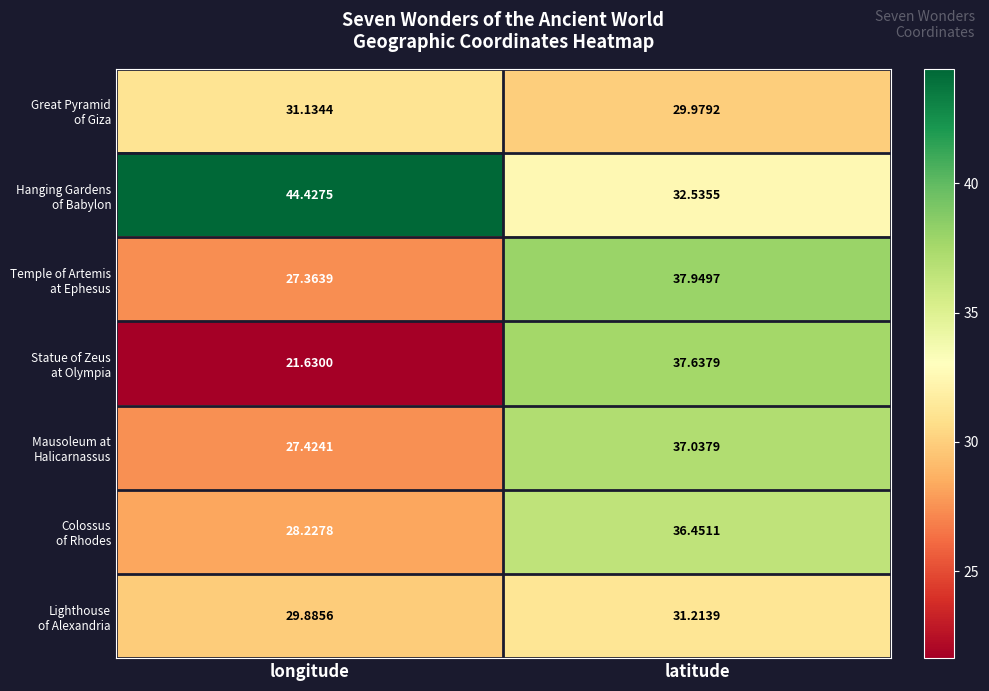

At which category is the sum across all series the highest?

latitude